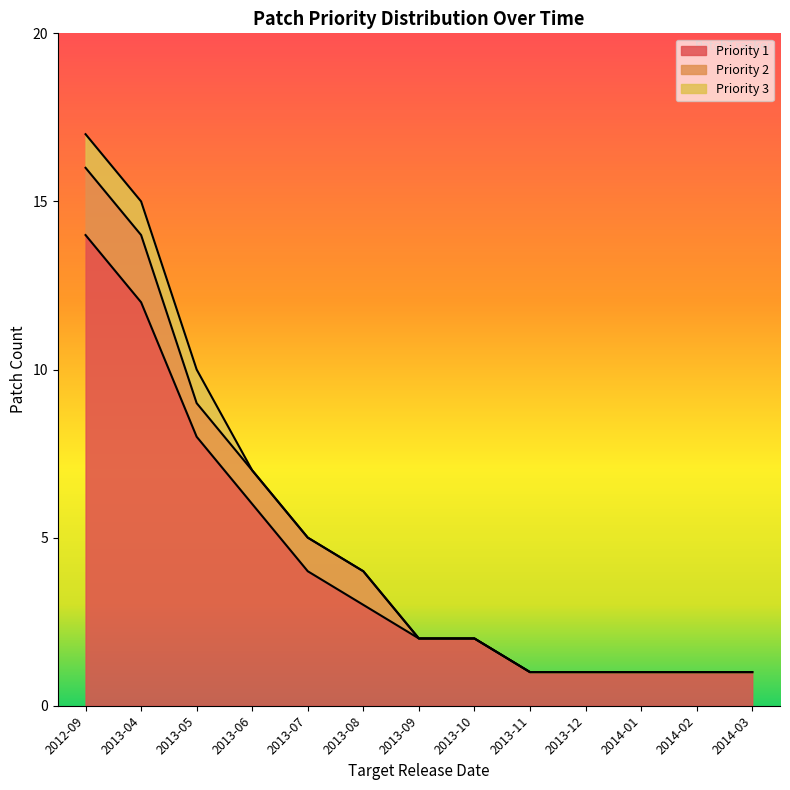

True or false: Priority 1 has more than 1 points higher than both neighbors.

False